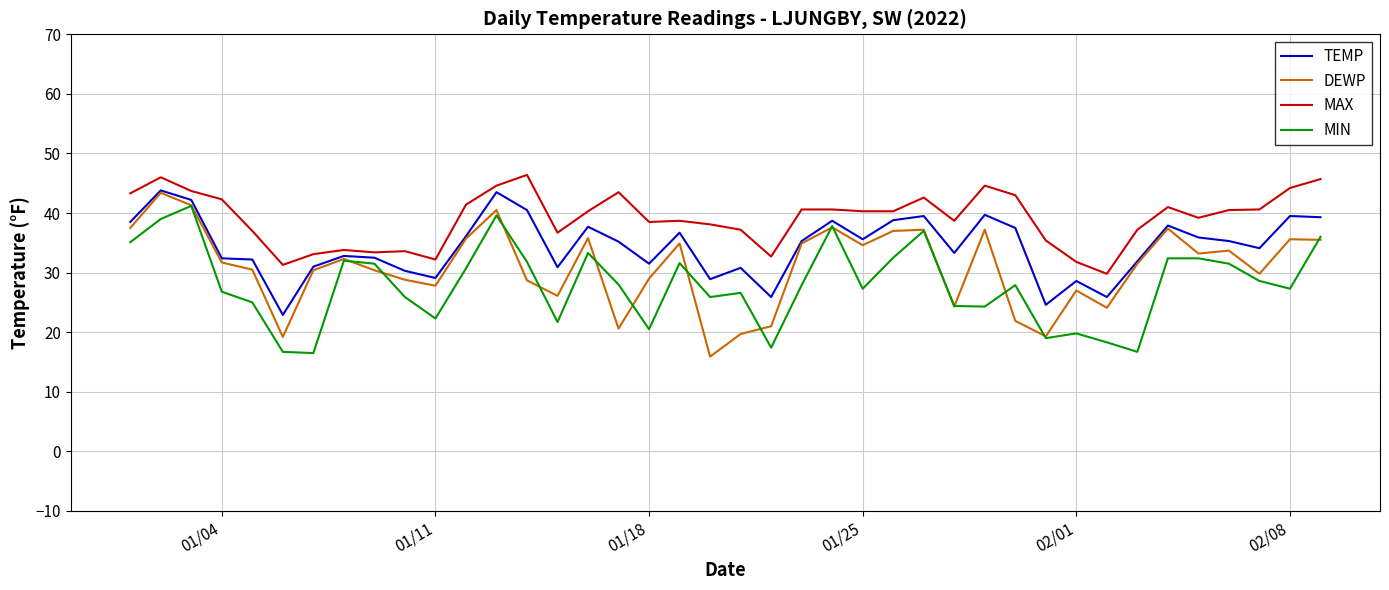

Which series has the largest total across all categories?

MAX